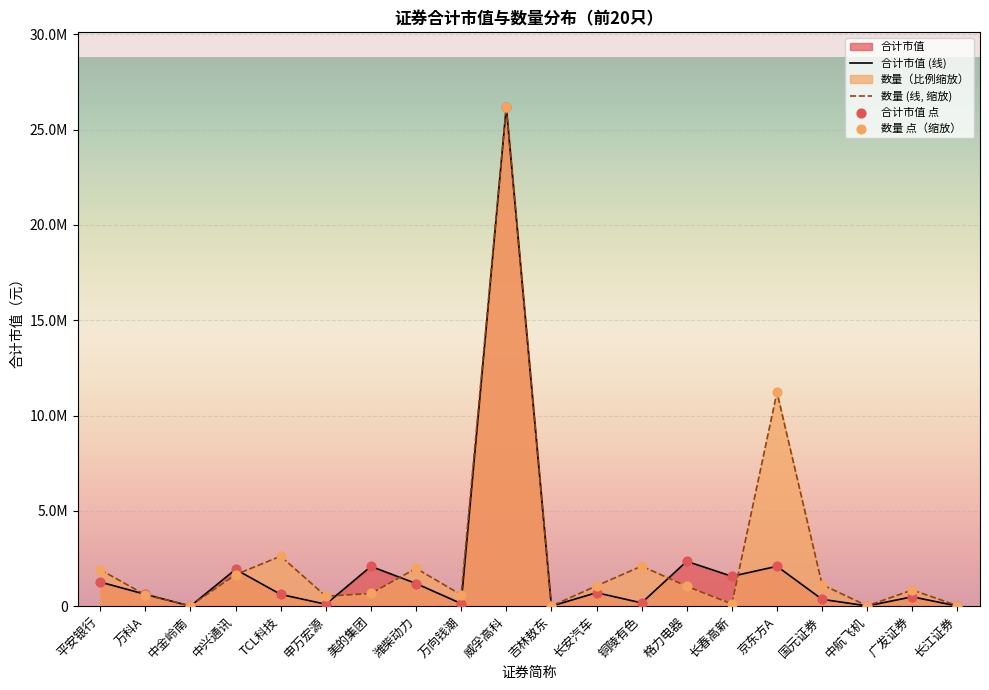

Which series has the largest total across all categories?

数量 (线, 缩放)